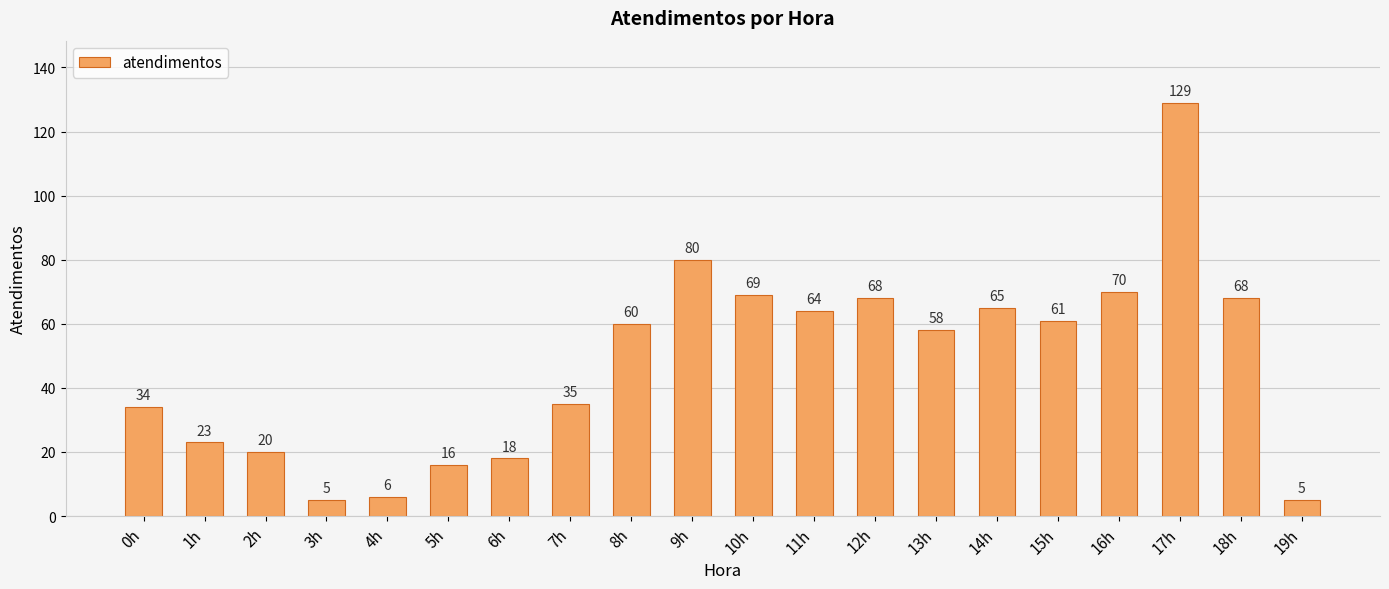

What is the sum of all values?

954